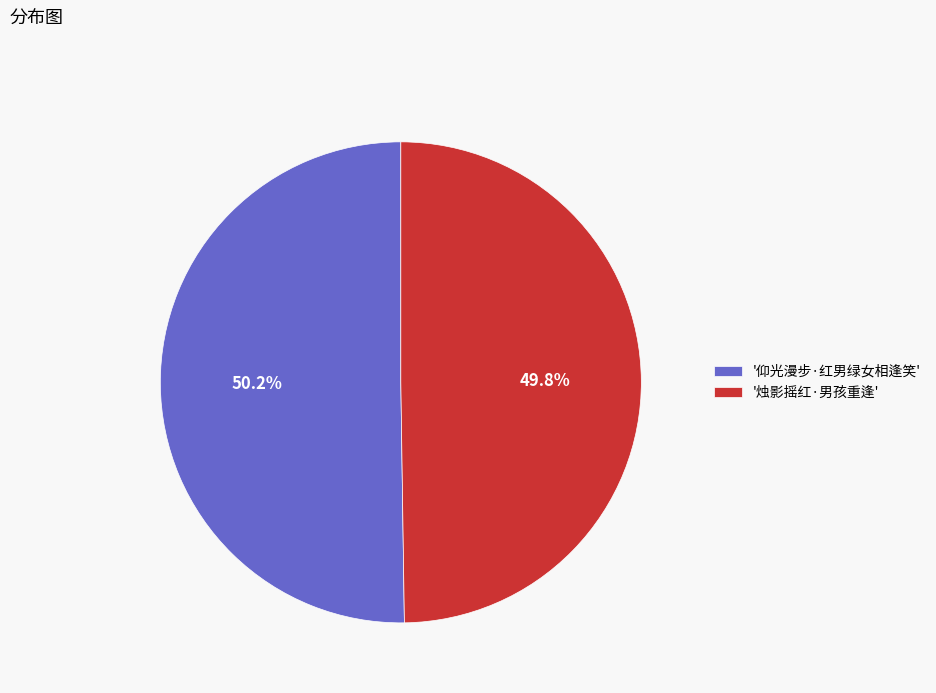

Is there a majority slice in this chart?

Yes